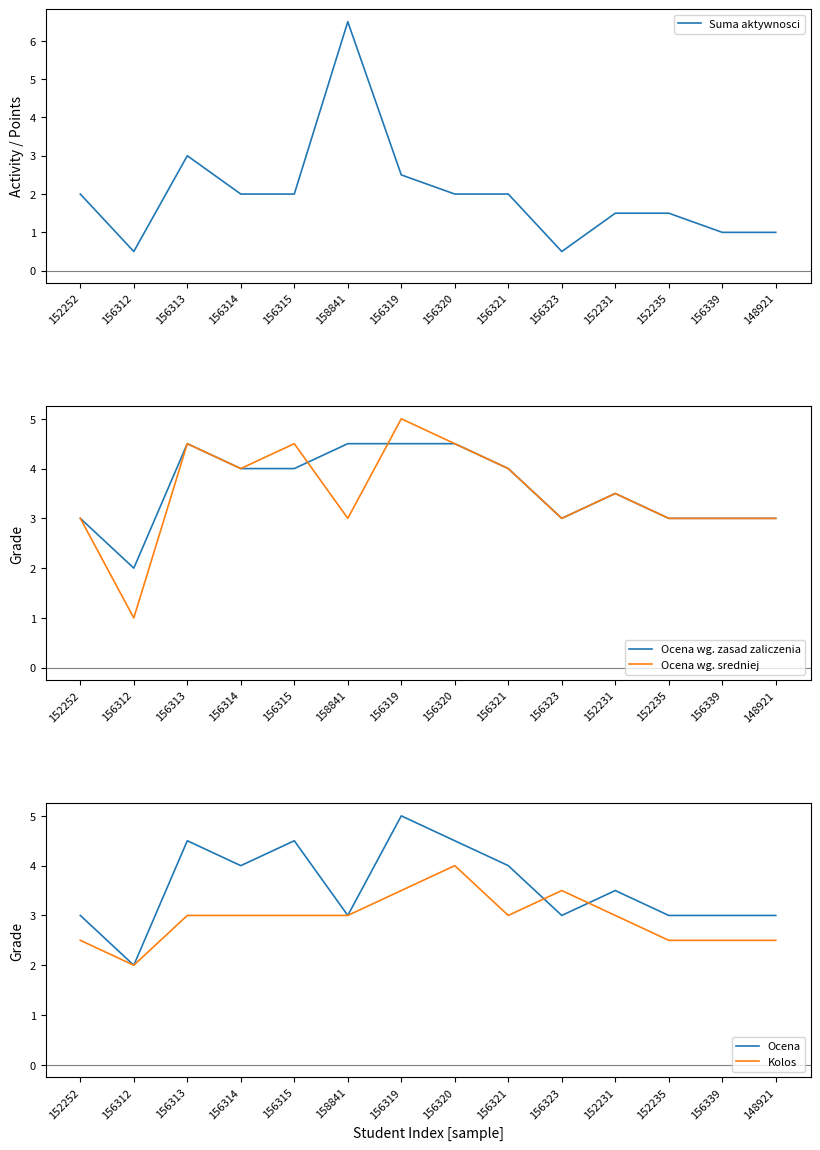

Is the value of Suma aktywnosci at 156339 greater than the value of Kolos at 156321?

No